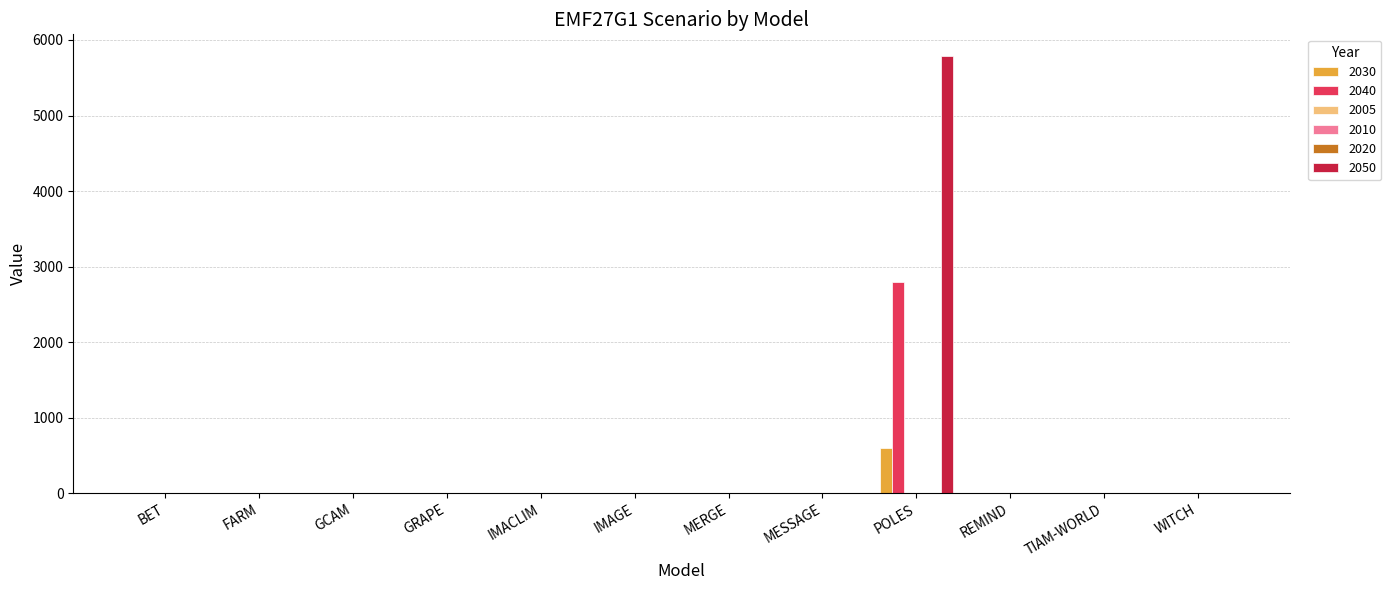

What is the sum of all 2030 values?

591.7